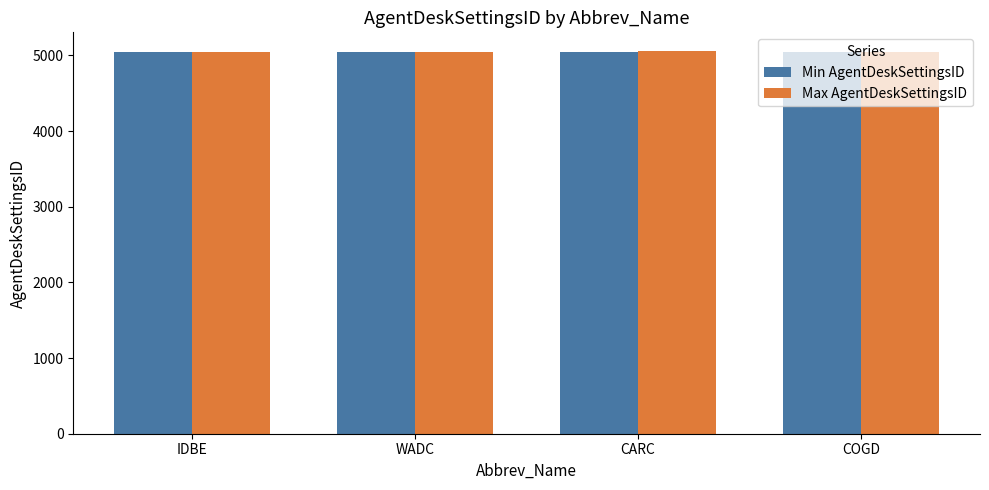

What is the greatest value displayed?

5053